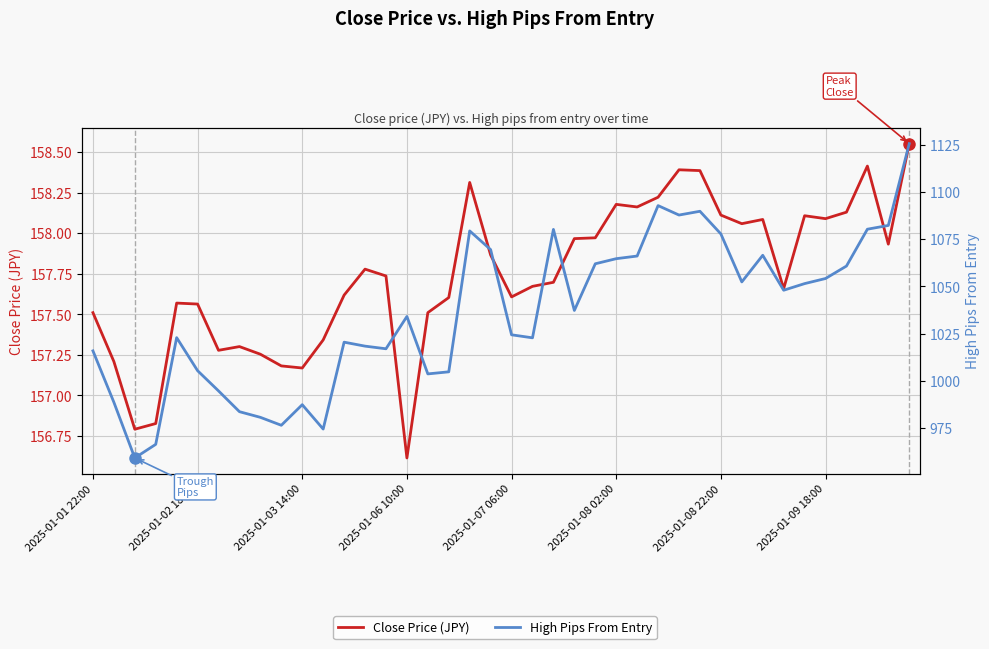

Does the chart display data point markers on the line(s)?

No